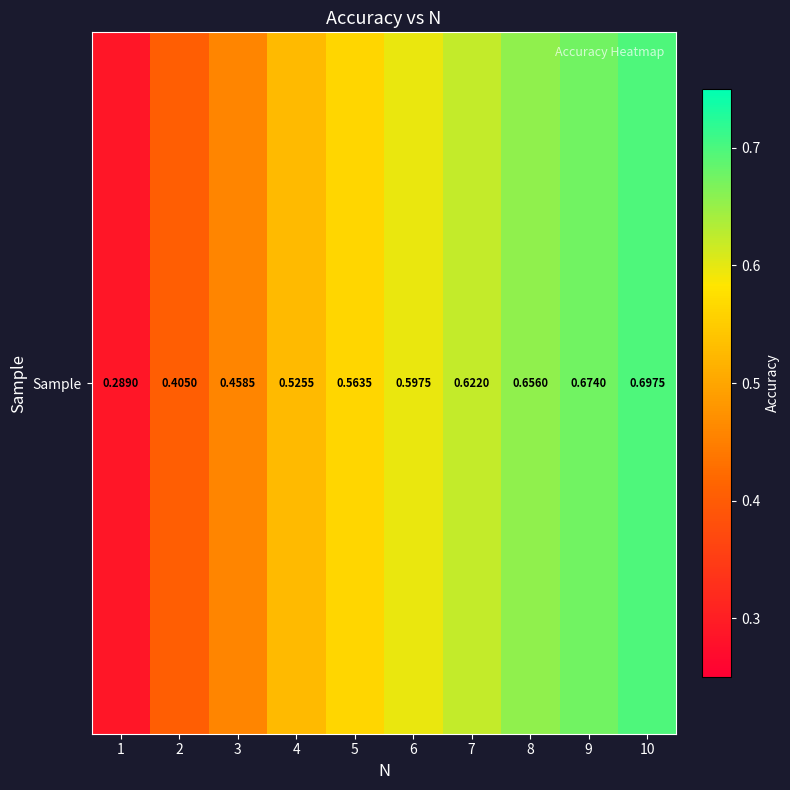

Rank the categories by value from highest to lowest.

10, 9, 8, 7, 6, 5, 4, 3, 2, 1